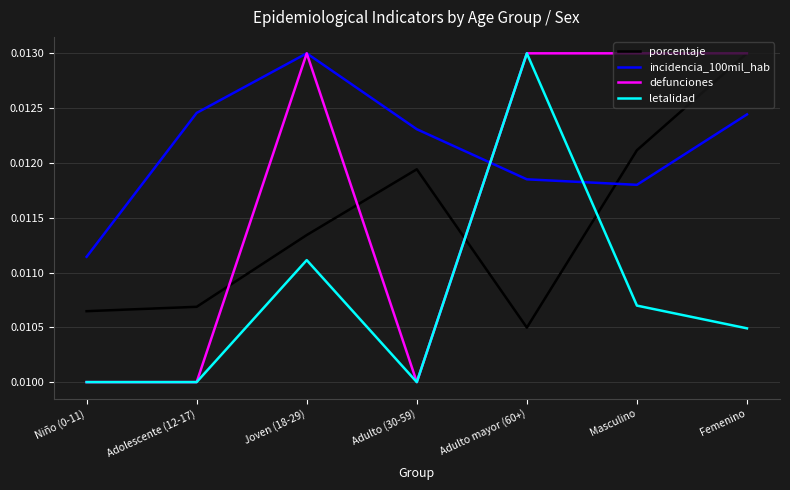

Which series has the largest total across all categories?

incidencia_100mil_hab